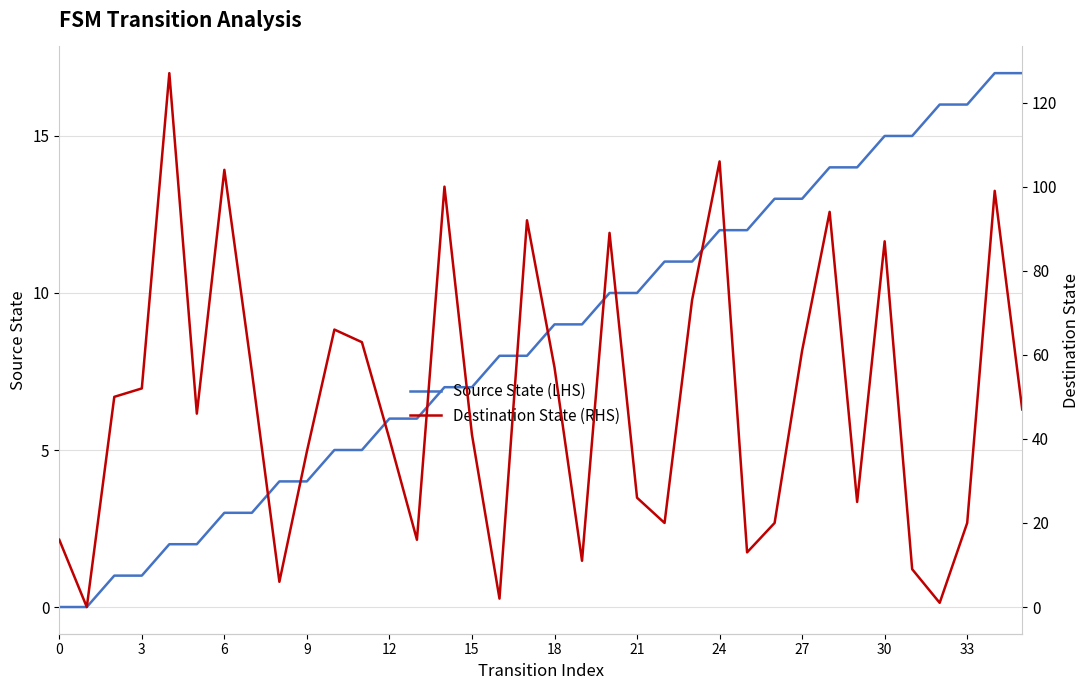

How many intersections are there between Destination State (RHS) and Source State (LHS)?

4